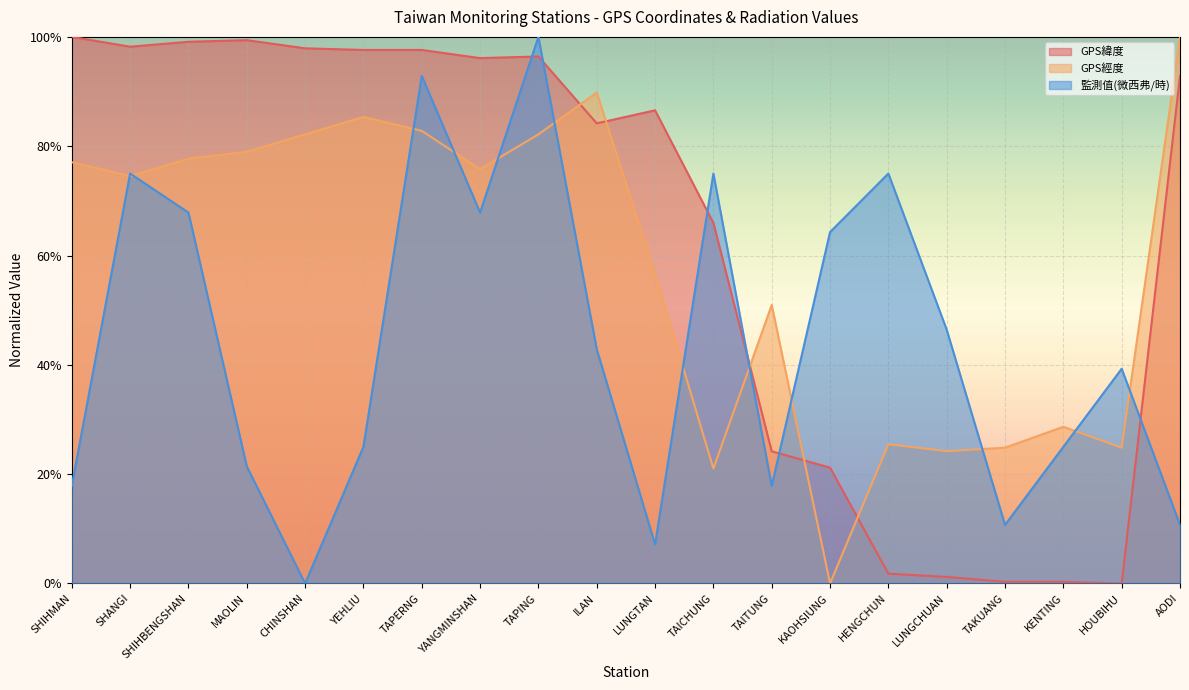

What is the difference between the highest and lowest values at LUNGCHUAN?

0.5